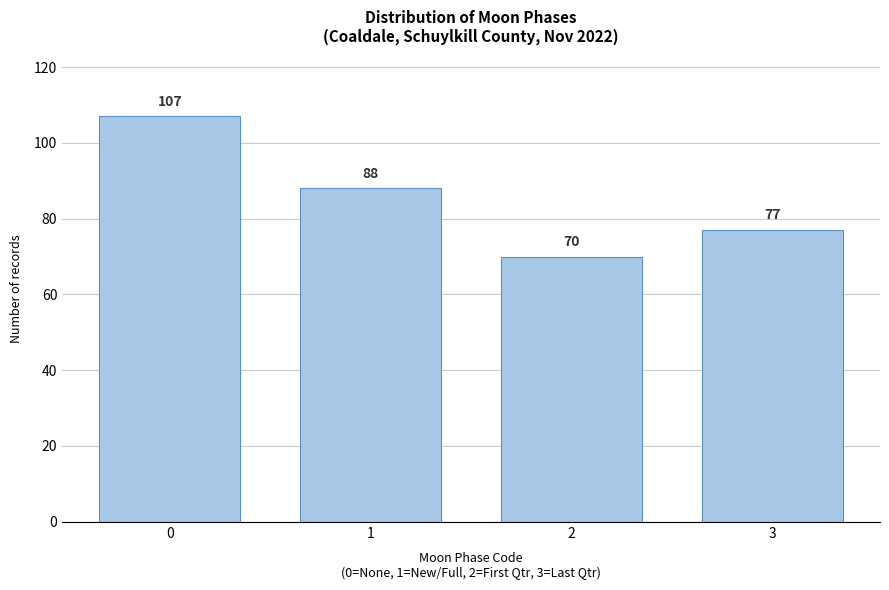

Reading left to right, transcribe all the data shown in this chart.

107	88	70	77